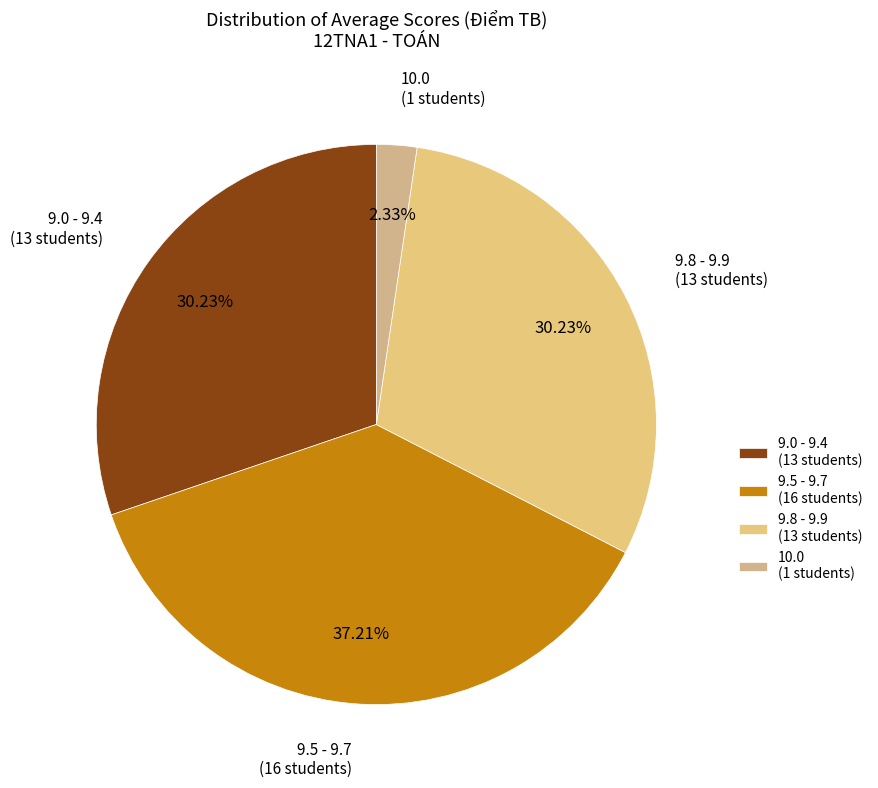

What is the largest slice in the pie chart?

9.5 - 9.7